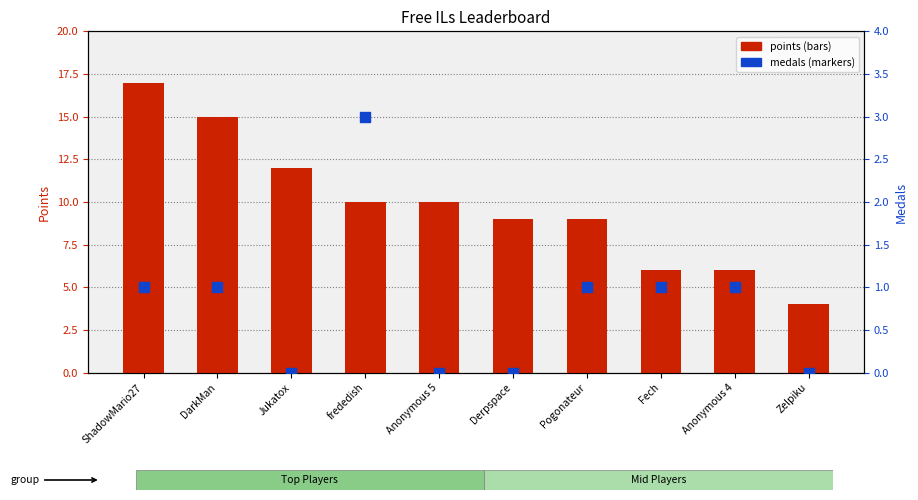

Which series reaches the maximum Y coordinate?

points